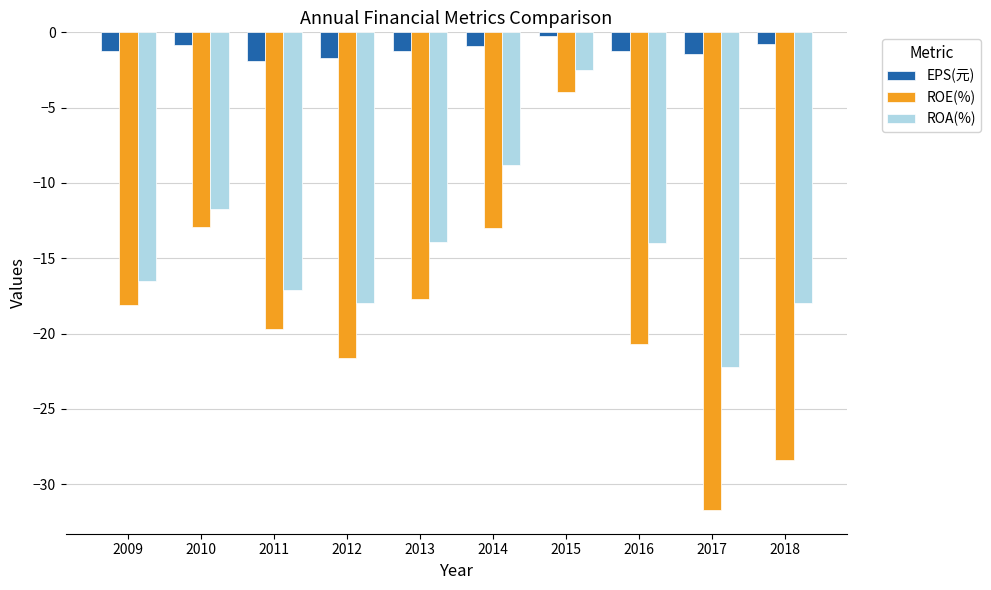

What is the value of the ROA(%) bar at the 7th from the left?

-2.5